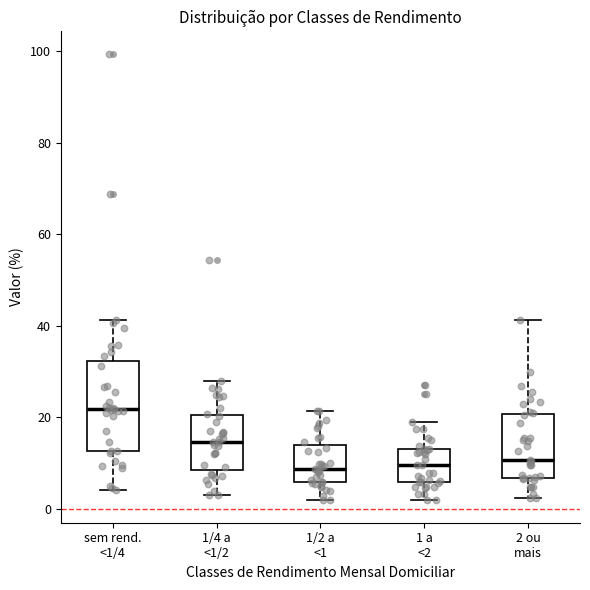

Where is the lower edge of the box for 2 ou mais on the y-axis? The values are not printed on the chart, so give them approximately, as read against the axis.

6